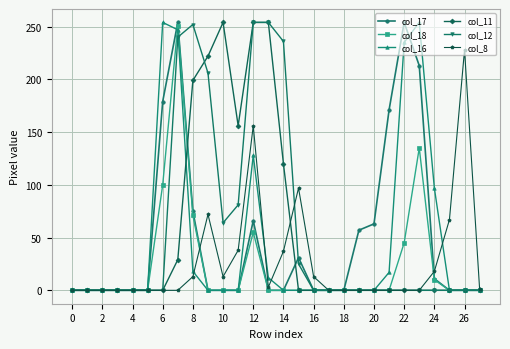

Is this an area chart (filled region under the line)?

No